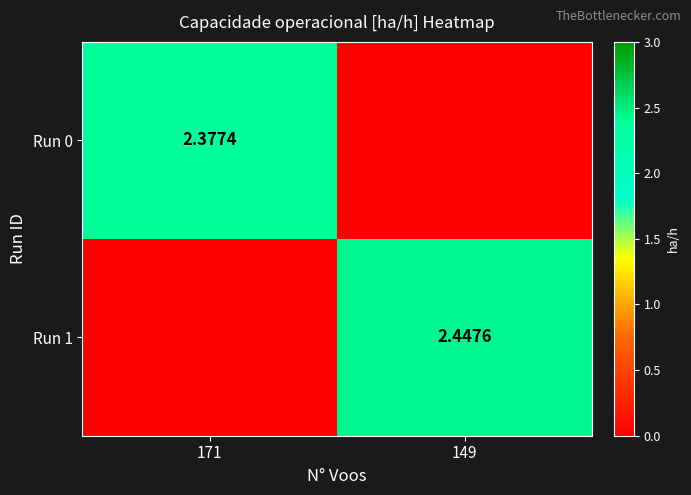

Count the Run 1 values in the range 0 to 2.

1